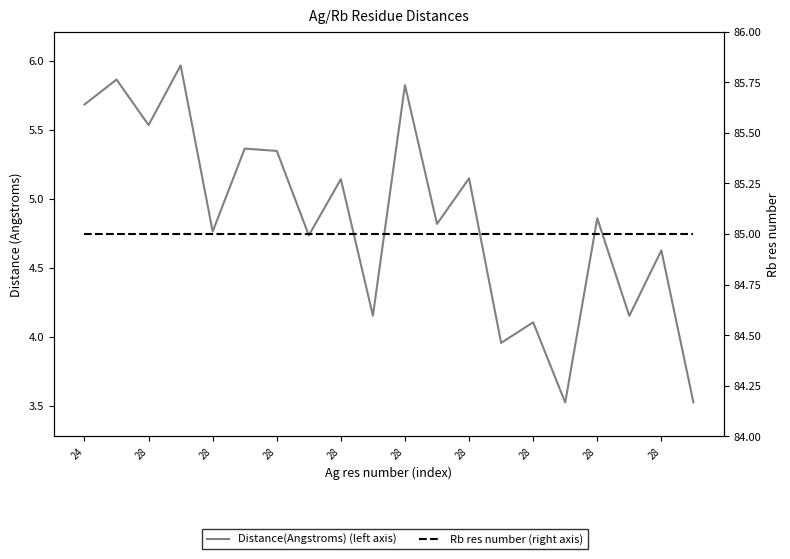

Which category has the highest value across all series?

24